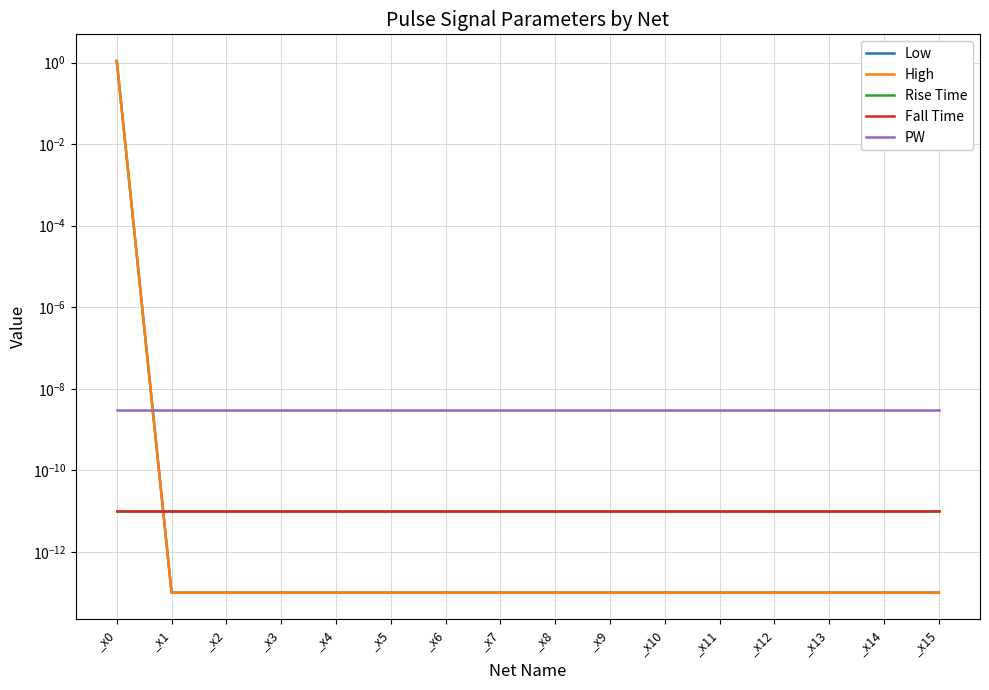

Reading left to right, transcribe all the data shown in this chart.

Low: 1.1	0.0	0.0	0.0	0.0	0.0	0.0	0.0	0.0	0.0	0.0	0.0	0.0	0.0	0.0	0.0
High: 1.1	0.0	0.0	0.0	0.0	0.0	0.0	0.0	0.0	0.0	0.0	0.0	0.0	0.0	0.0	0.0
Rise Time: 0.0	0.0	0.0	0.0	0.0	0.0	0.0	0.0	0.0	0.0	0.0	0.0	0.0	0.0	0.0	0.0
Fall Time: 0.0	0.0	0.0	0.0	0.0	0.0	0.0	0.0	0.0	0.0	0.0	0.0	0.0	0.0	0.0	0.0
PW: 0.0	0.0	0.0	0.0	0.0	0.0	0.0	0.0	0.0	0.0	0.0	0.0	0.0	0.0	0.0	0.0